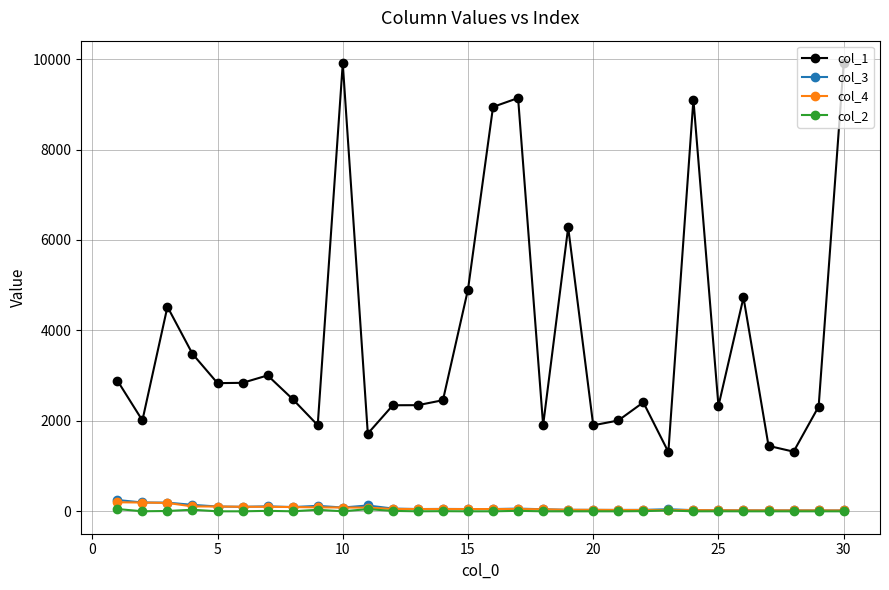

Which series has the largest total across all categories?

col_1